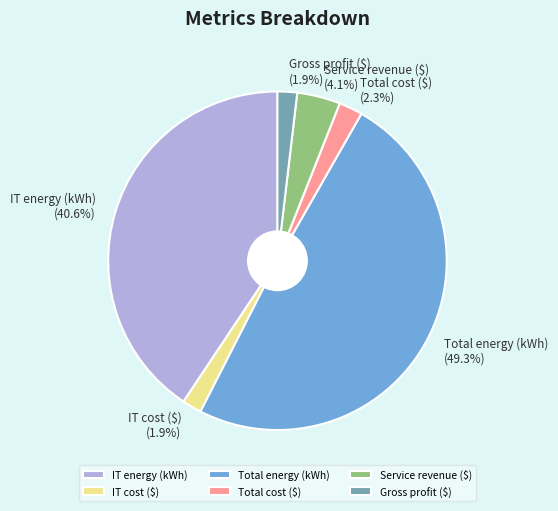

What percentage do IT cost ($) and Service revenue ($) together represent?

6.0%